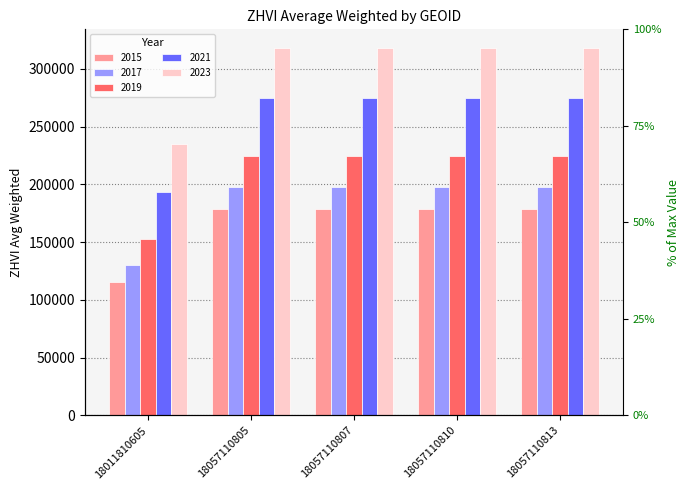

Reading left to right, list all the values displayed in this chart.

2015: 115207.8	178643.6	178643.6	178643.6	178643.6
2017: 235214.3	318192.0	318192.0	318192.0	318192.0
2019: 129859.3	197683.8	197683.8	197683.8	197683.8
2021: 152505.0	224515.0	224515.0	224515.0	224515.0
2023: 193778.4	274843.0	274843.0	274843.0	274843.0